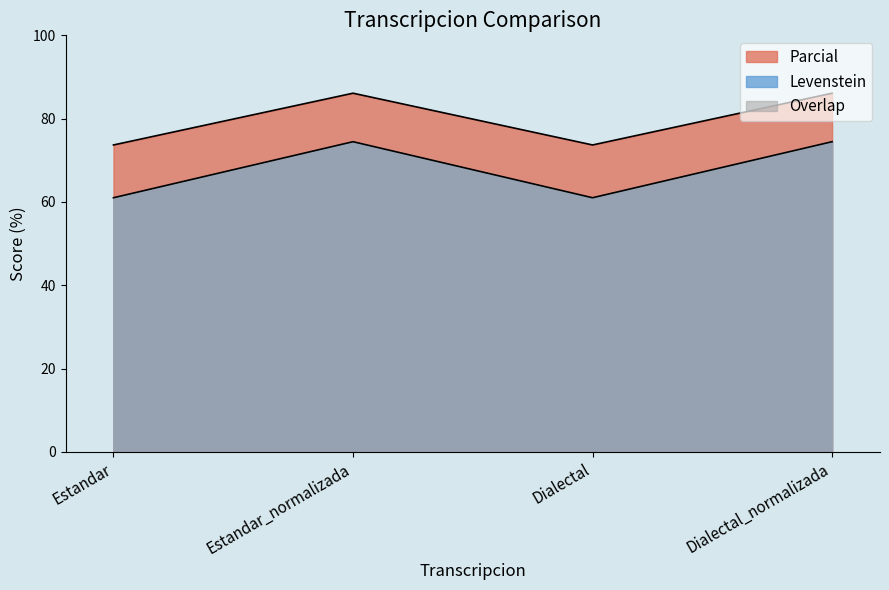

How many data points does each series have?

4